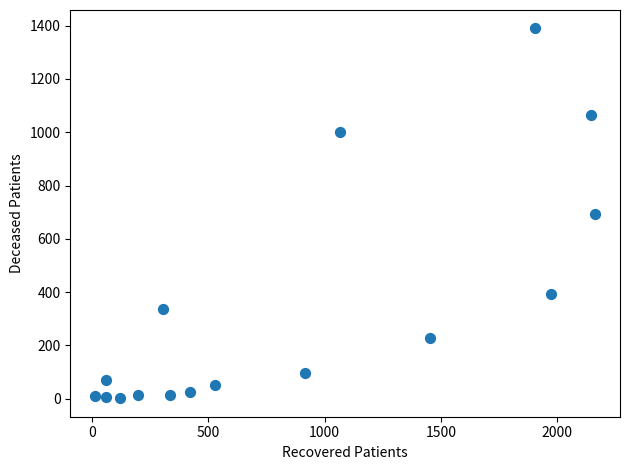

What is the range of Y values (max minus min)?

1387